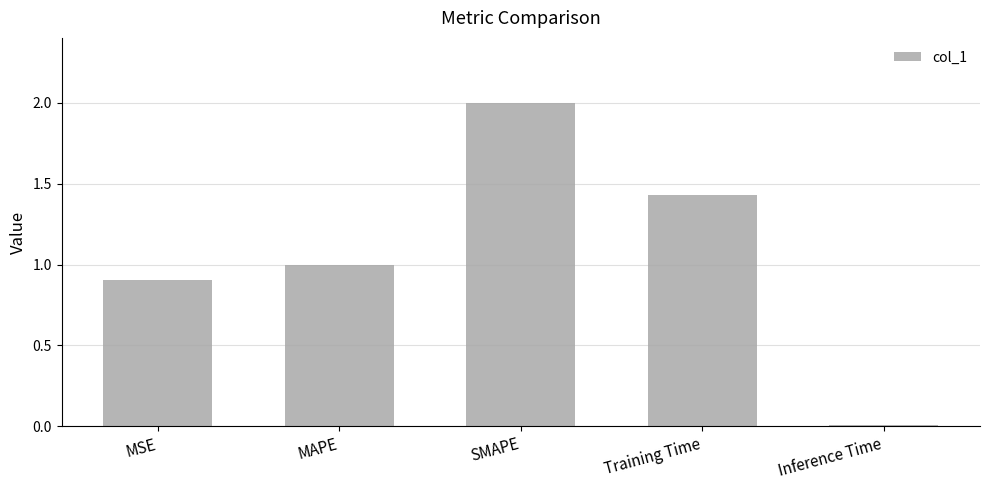

What is the greatest value displayed?

2.0